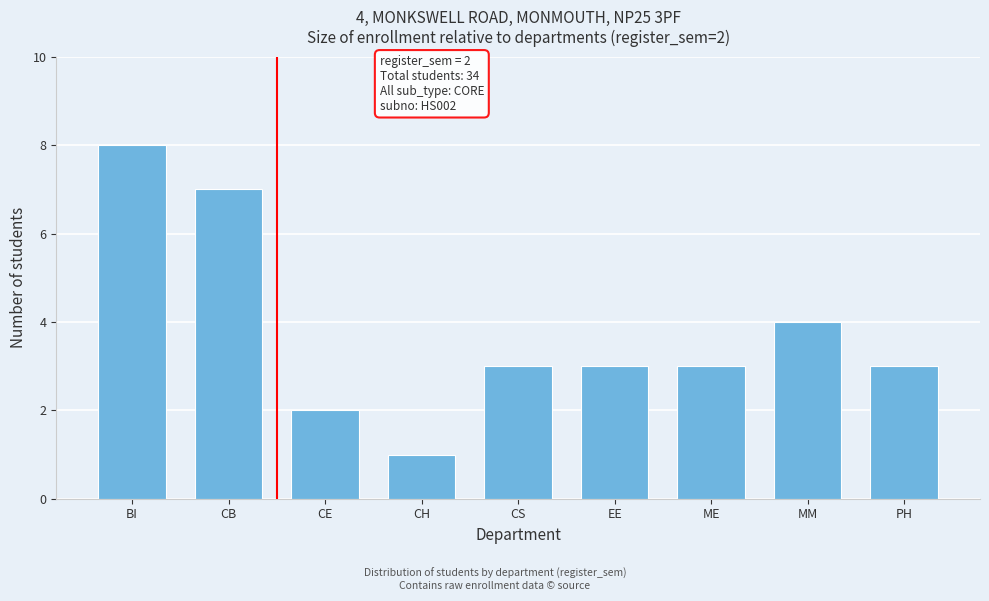

Reading left to right, what are all the values shown in this chart?

BI=8	CB=7	CE=2	CH=1	CS=3	EE=3	ME=3	MM=4	PH=3